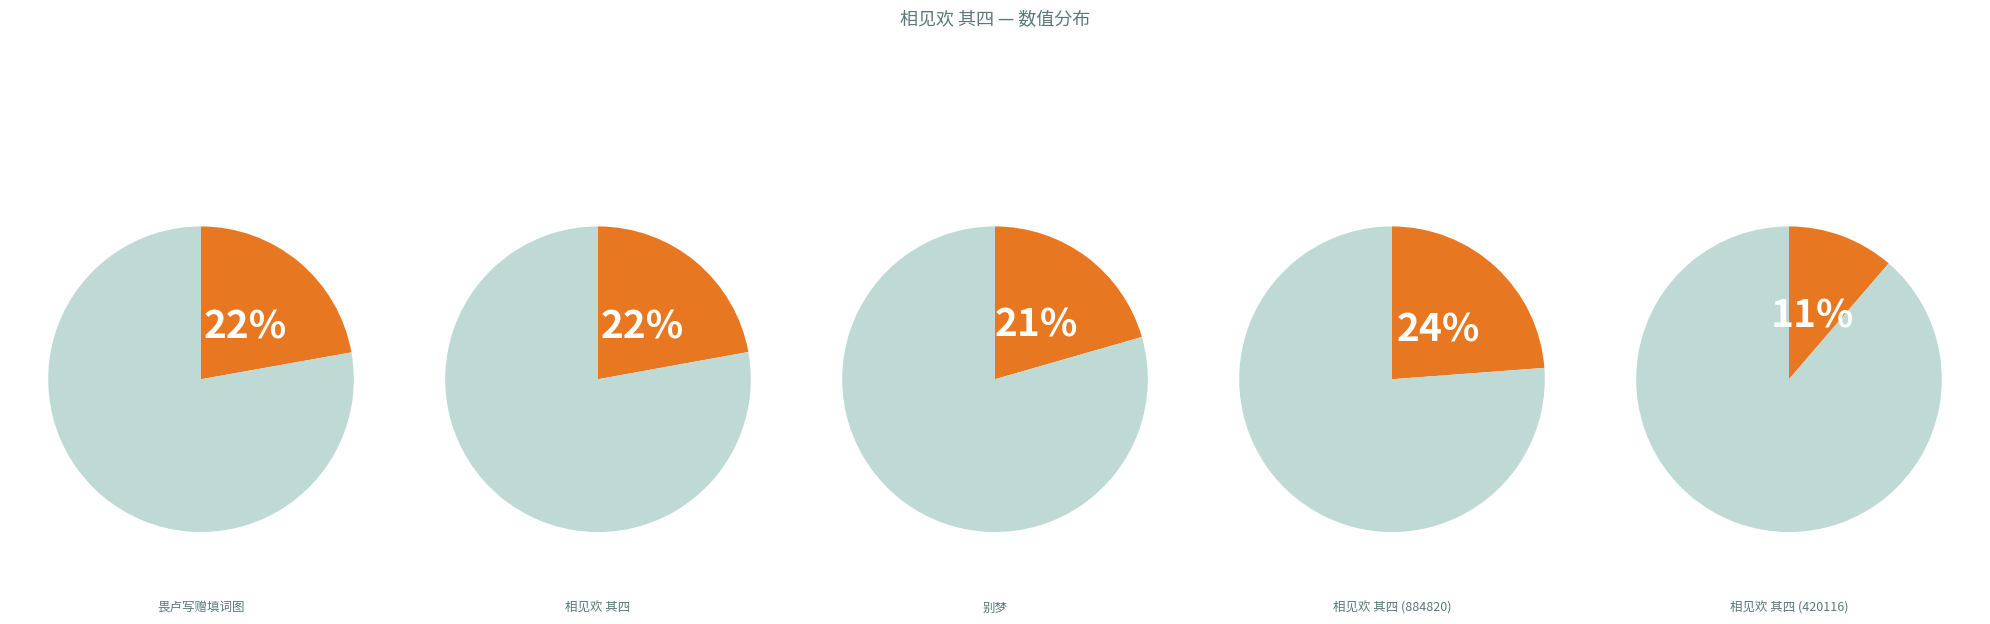

Between 相见欢 其四 and 相见欢 其四 别梦, which is larger?

相见欢 其四